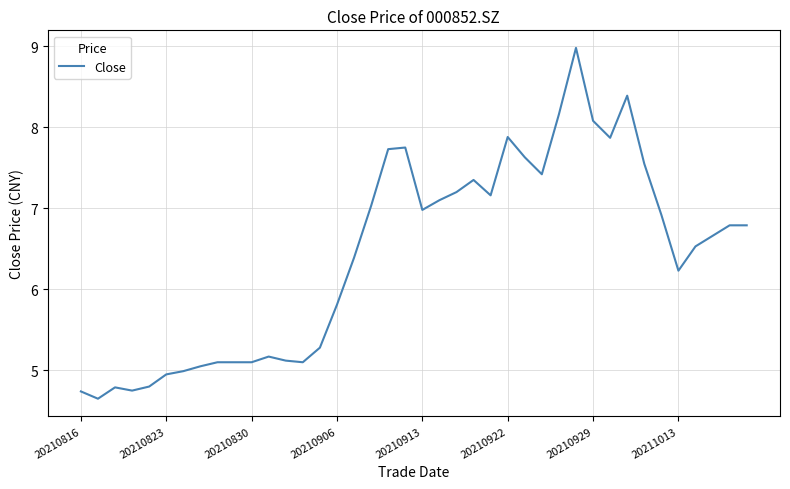

What is the greatest value displayed?

9.0